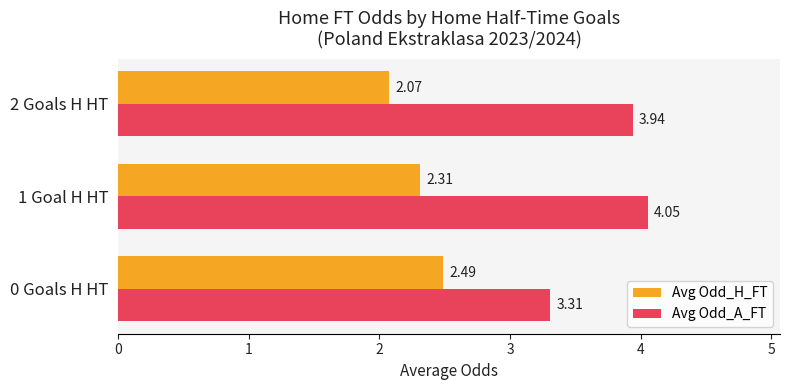

At how many categories does at least one series exceed 3?

3